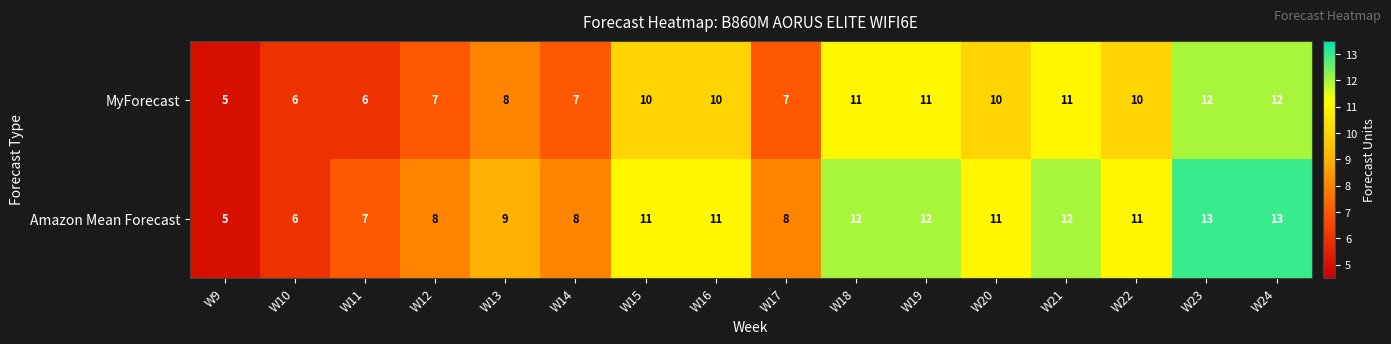

Count the Amazon Mean Forecast values in the range 8 to 12.

11